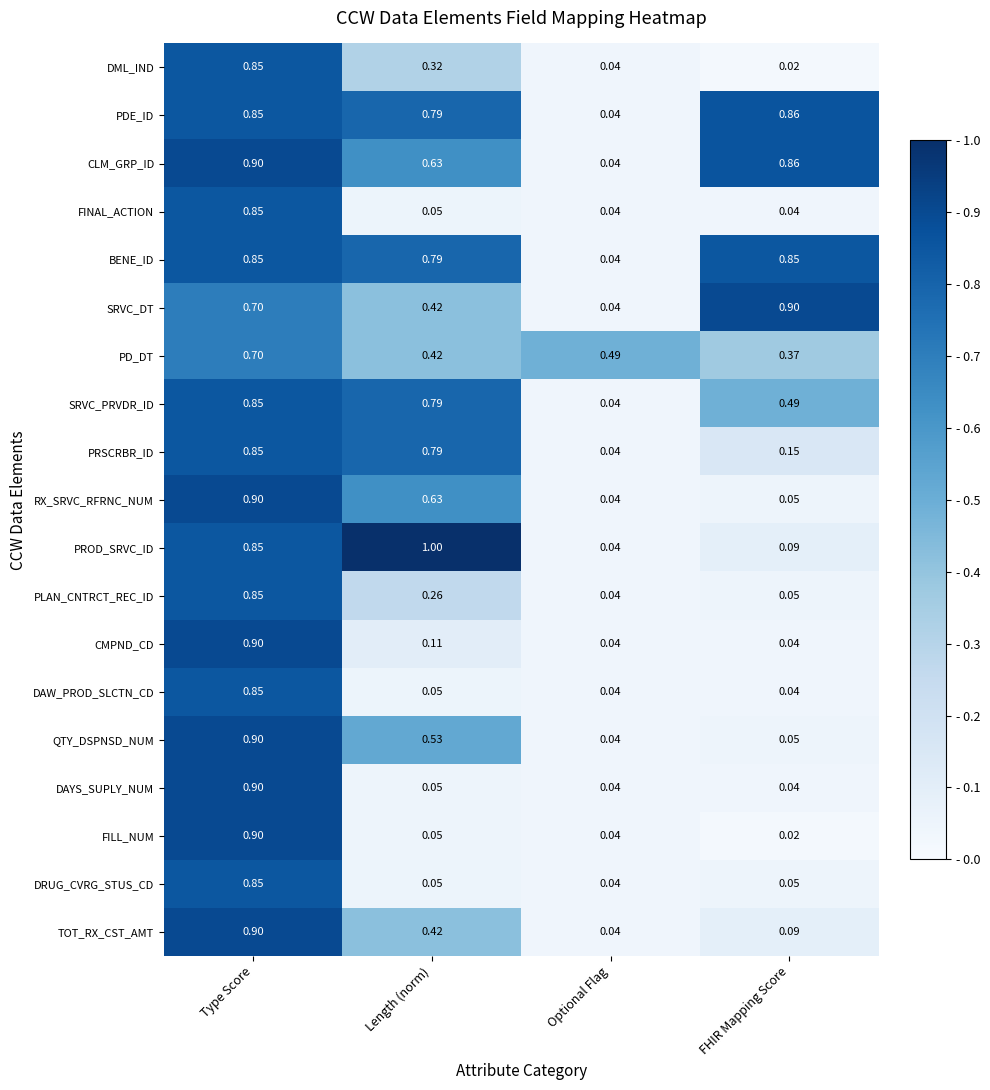

Which series has the largest total across all categories?

PDE_ID